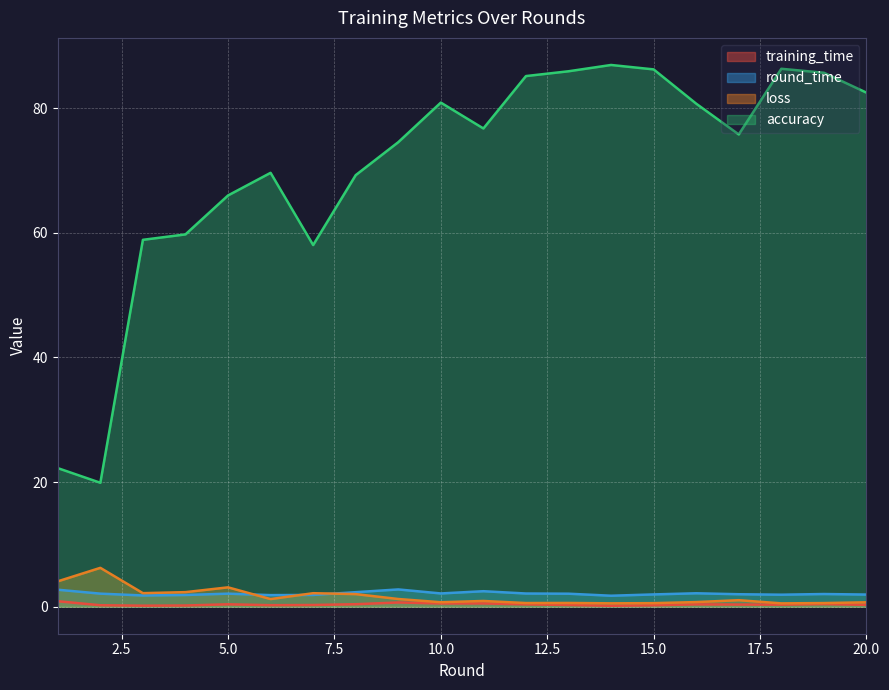

What is the value of the round_time point at the 13th from the left?

2.1